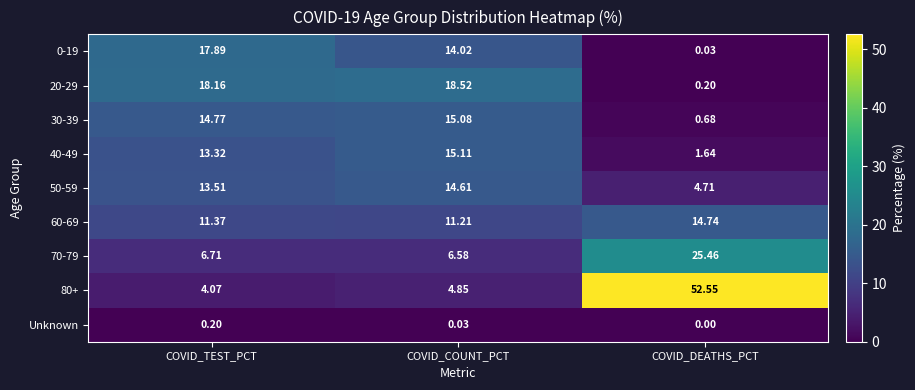

Which series has the widest spread of values?

80+